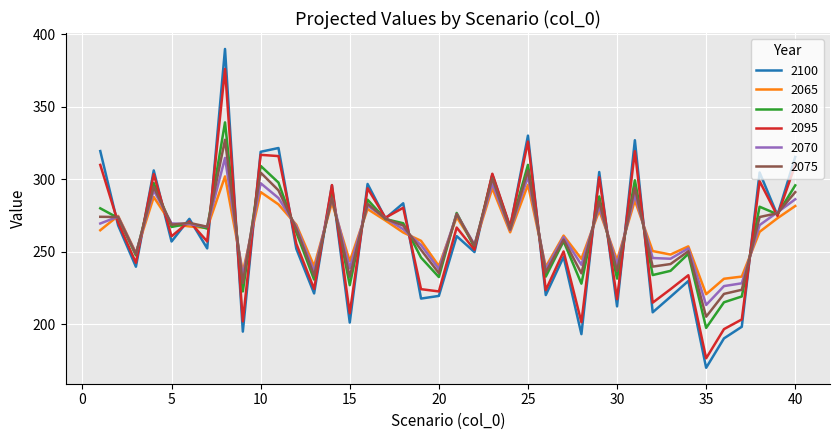

What is the highest value of the 2095 series?

375.9